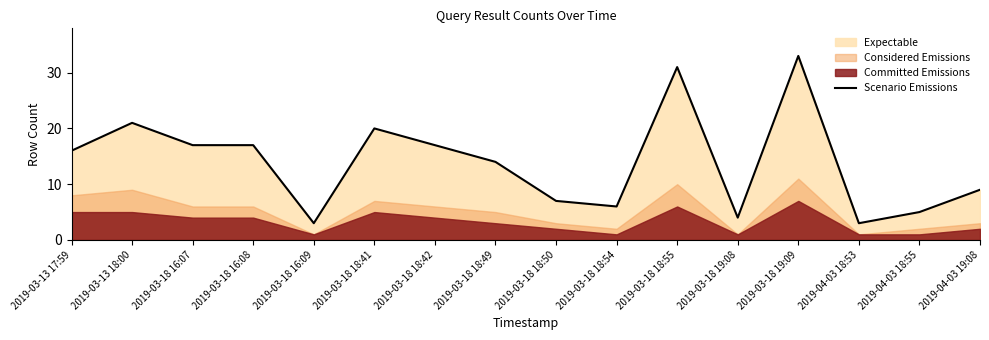

At which category does the data reach its first local valley?

2019-03-18 16:09